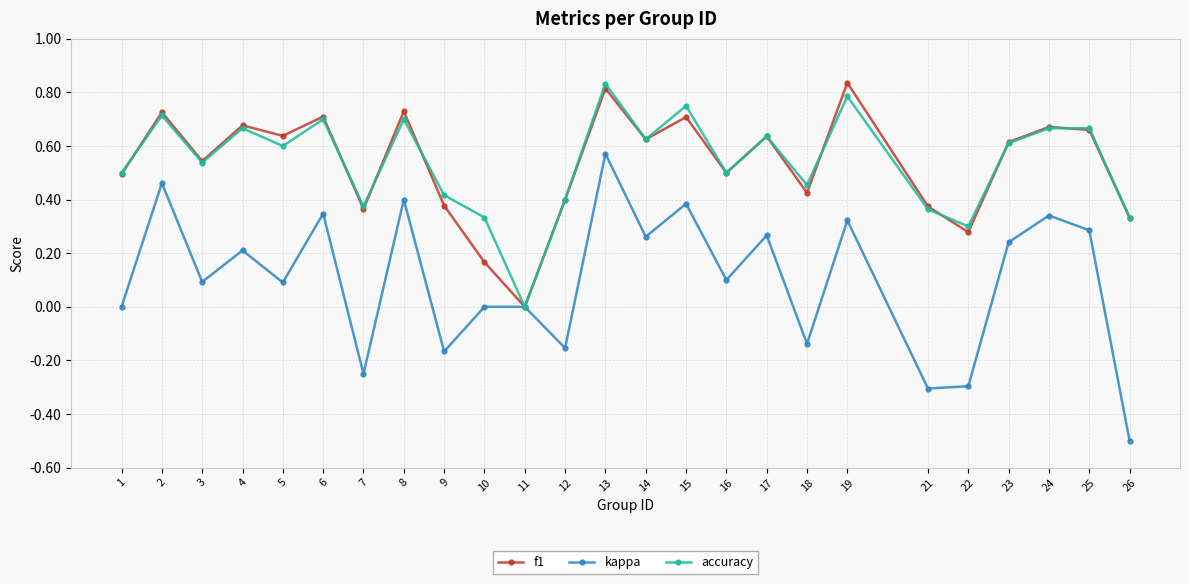

What is the total value across all series at 17?

1.5